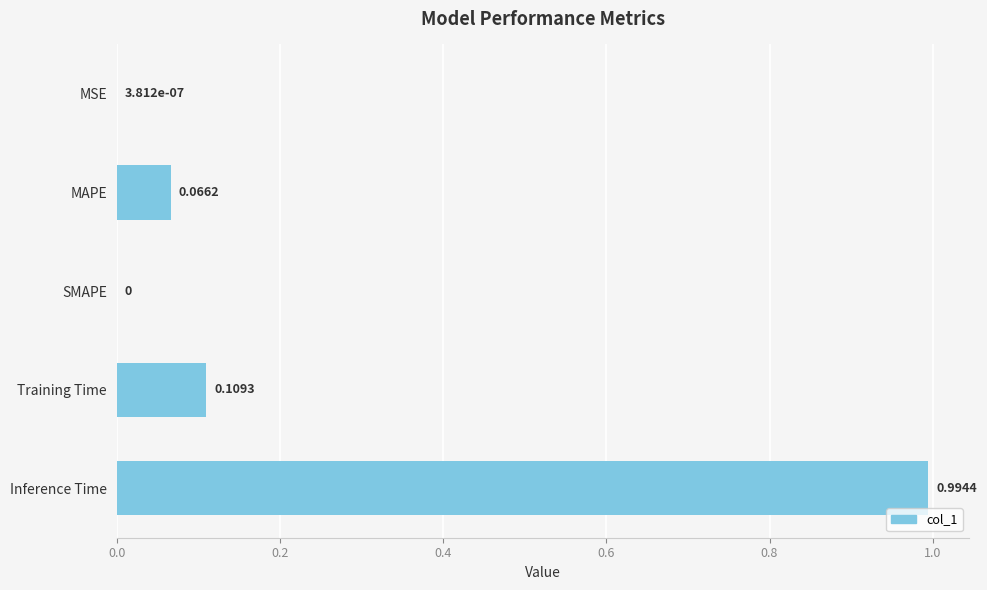

Count the number of data series in this chart.

1